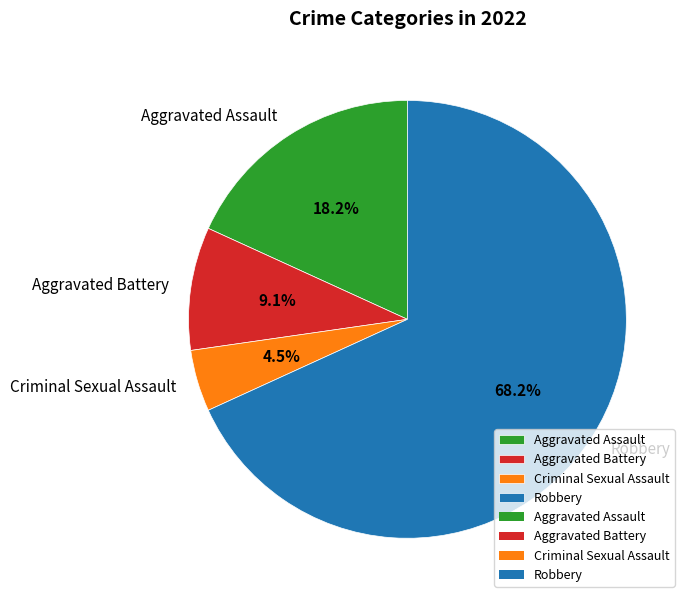

To the nearest percent, what portion does Robbery represent?

68%